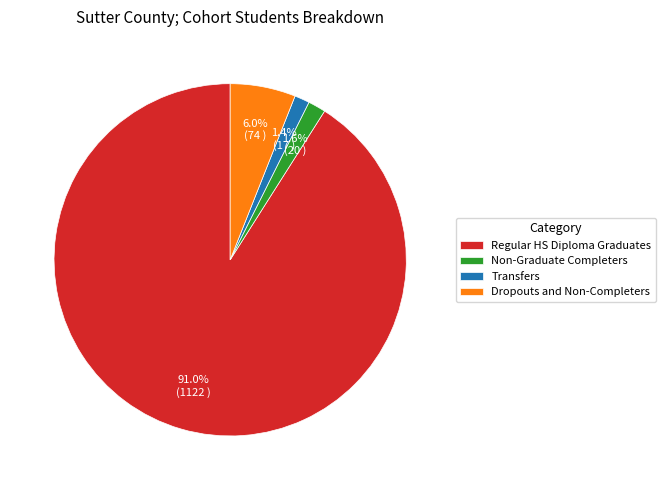

What is the largest slice in the pie chart?

Regular HS Diploma Graduates